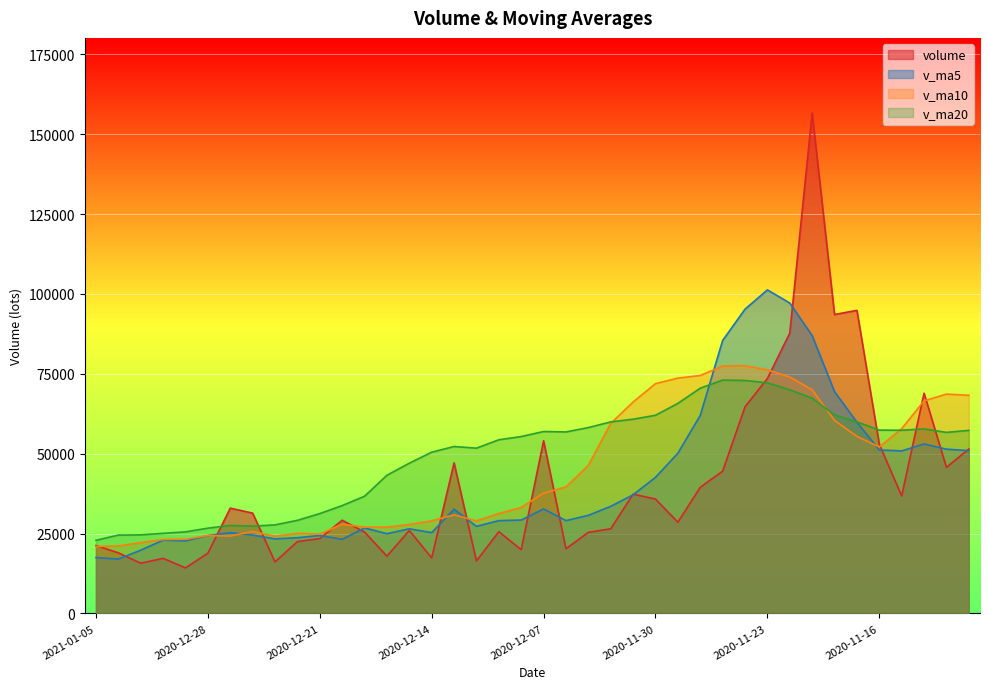

Which has a higher value, 2020-12-24 or 2021-01-04?

2020-12-24